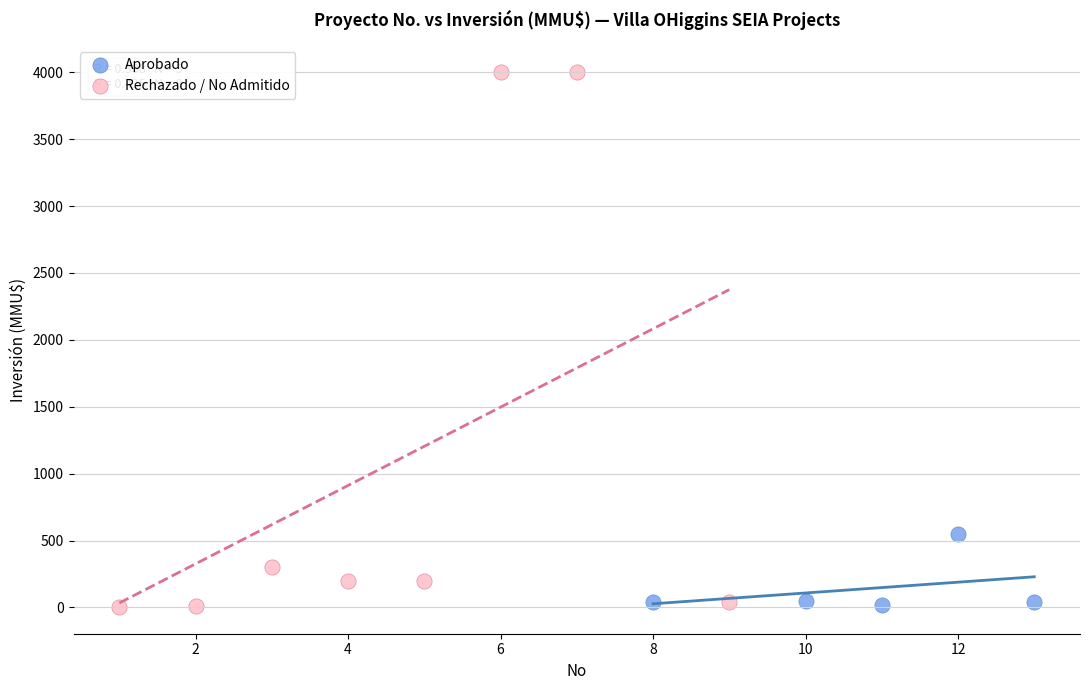

What are all the series names shown in the legend?

Aprobado, Rechazado / No Admitido